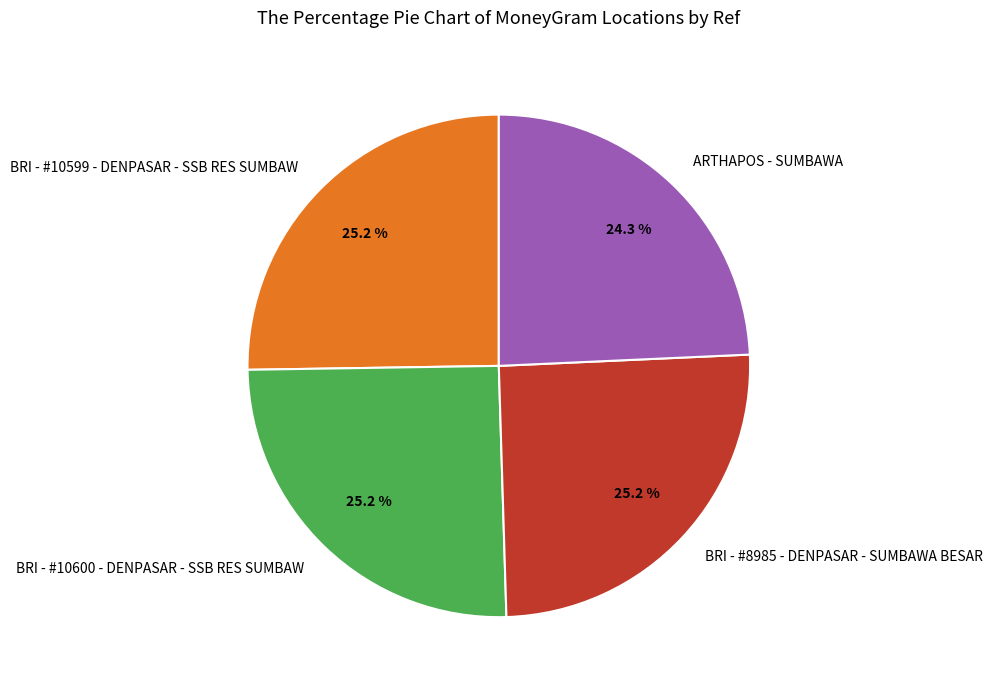

Approximately how many times larger is the value at BRI - #8985 - DENPASAR - SUMBAWA BESAR compared to BRI - #10600 - DENPASAR - SSB RES SUMBAW?

1.0